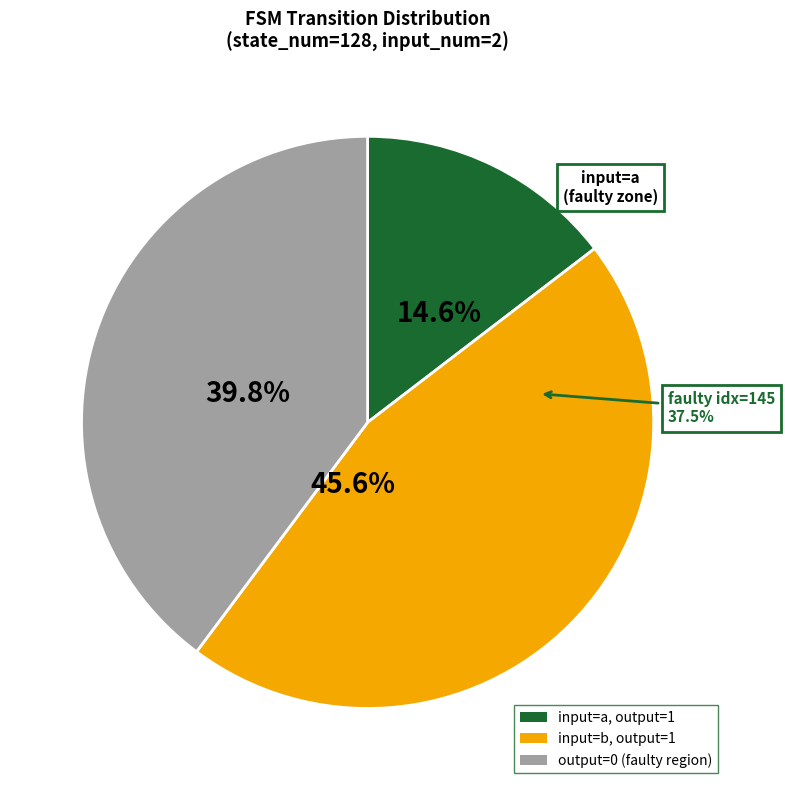

Which category has the smallest portion of the pie?

a